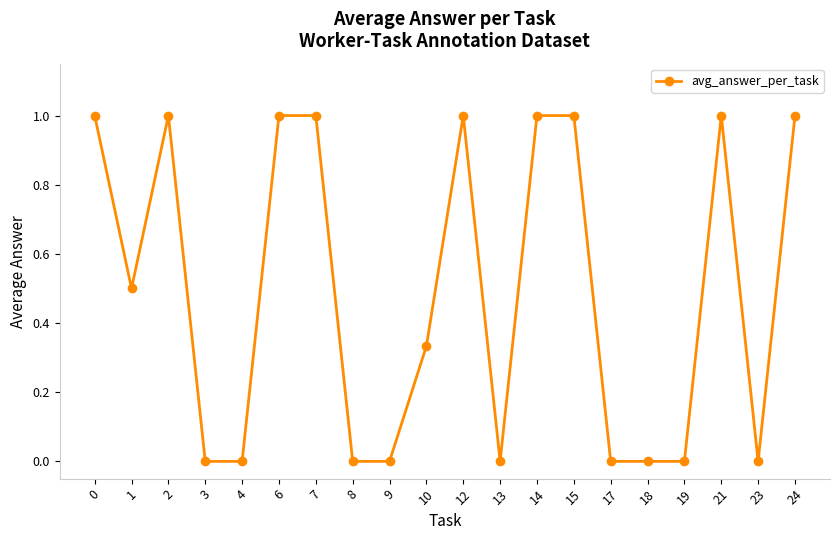

At which category does the data reach its first local valley?

1